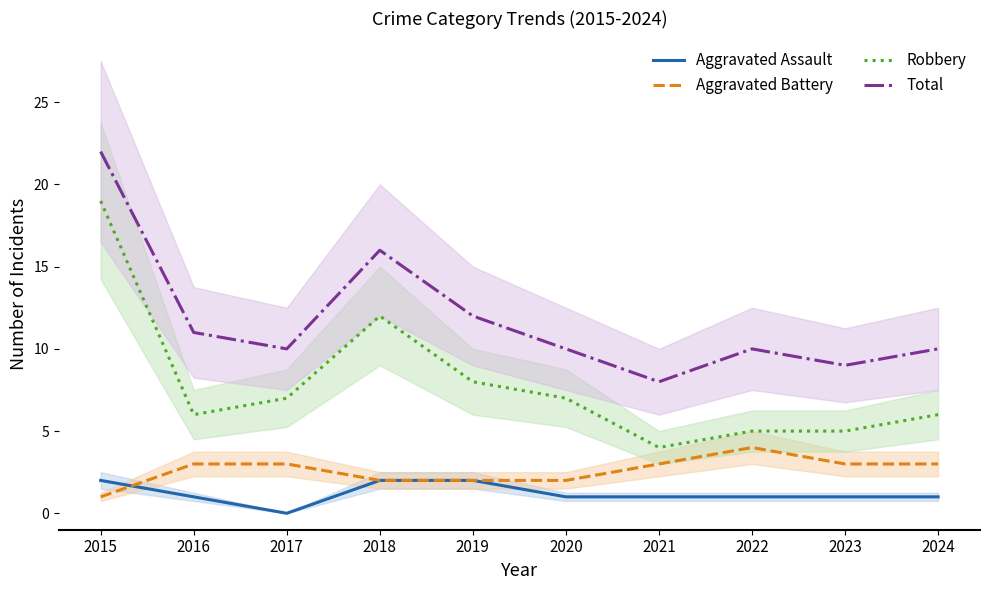

Where is Aggravated Battery nearest to the value 2?

2018